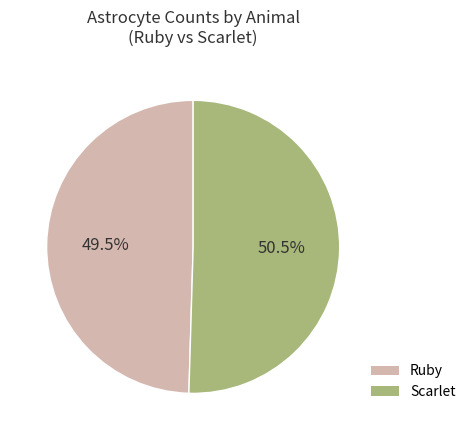

Is there any slice that represents more than half of the pie?

Yes